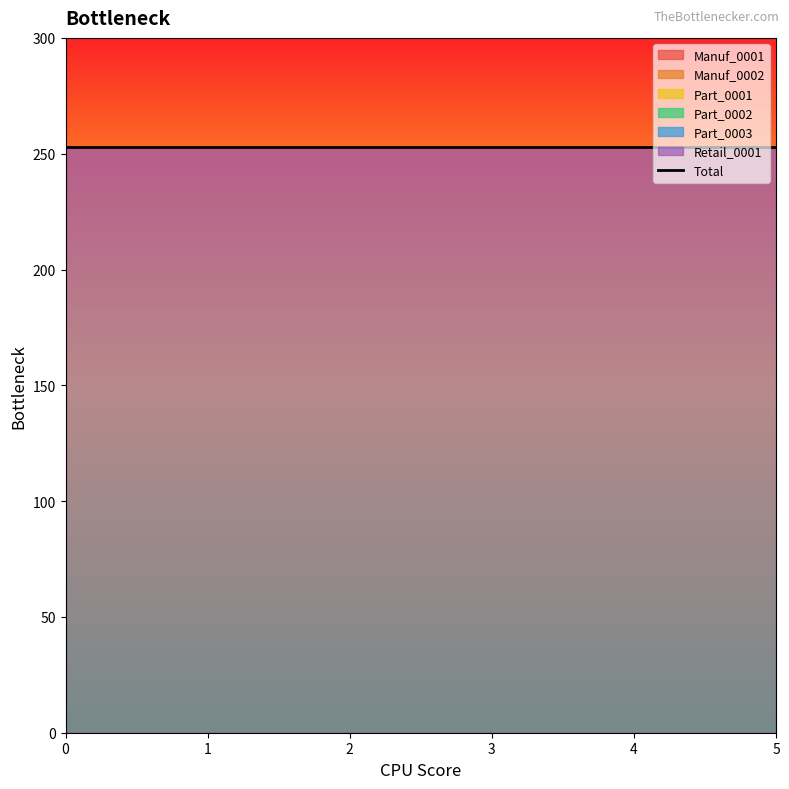

The value of Part_0001 at 3 is 0. True or false?

True